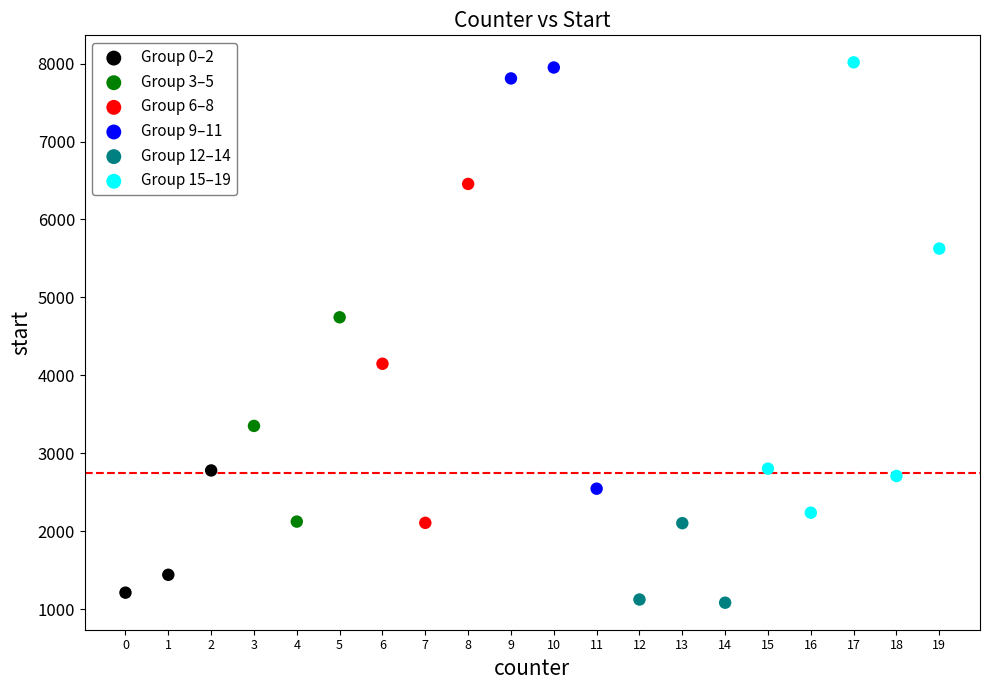

What are all the series names shown in the legend?

Group 0–2, Group 3–5, Group 6–8, Group 9–11, Group 12–14, Group 15–19